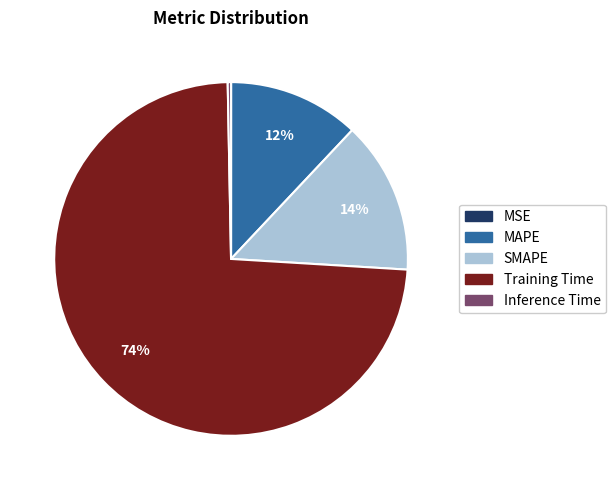

True or false: MAPE accounts for 12% of the total.

True